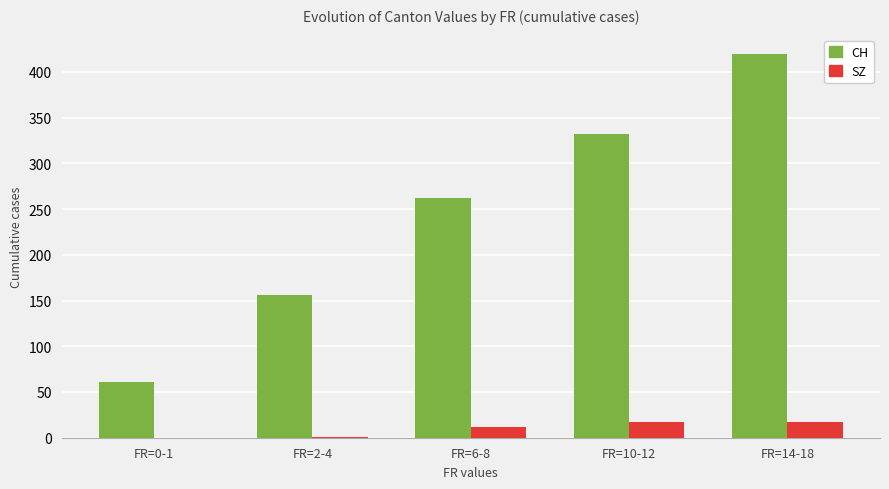

What is the total value across all series at FR=6-8?

274.0